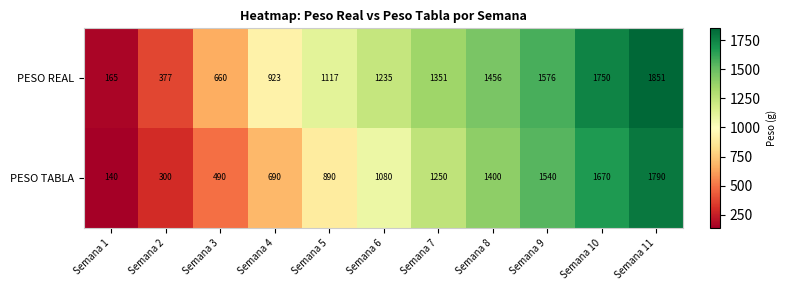

The PESO TABLA series shows 1400 at Semana 8. True or false?

True